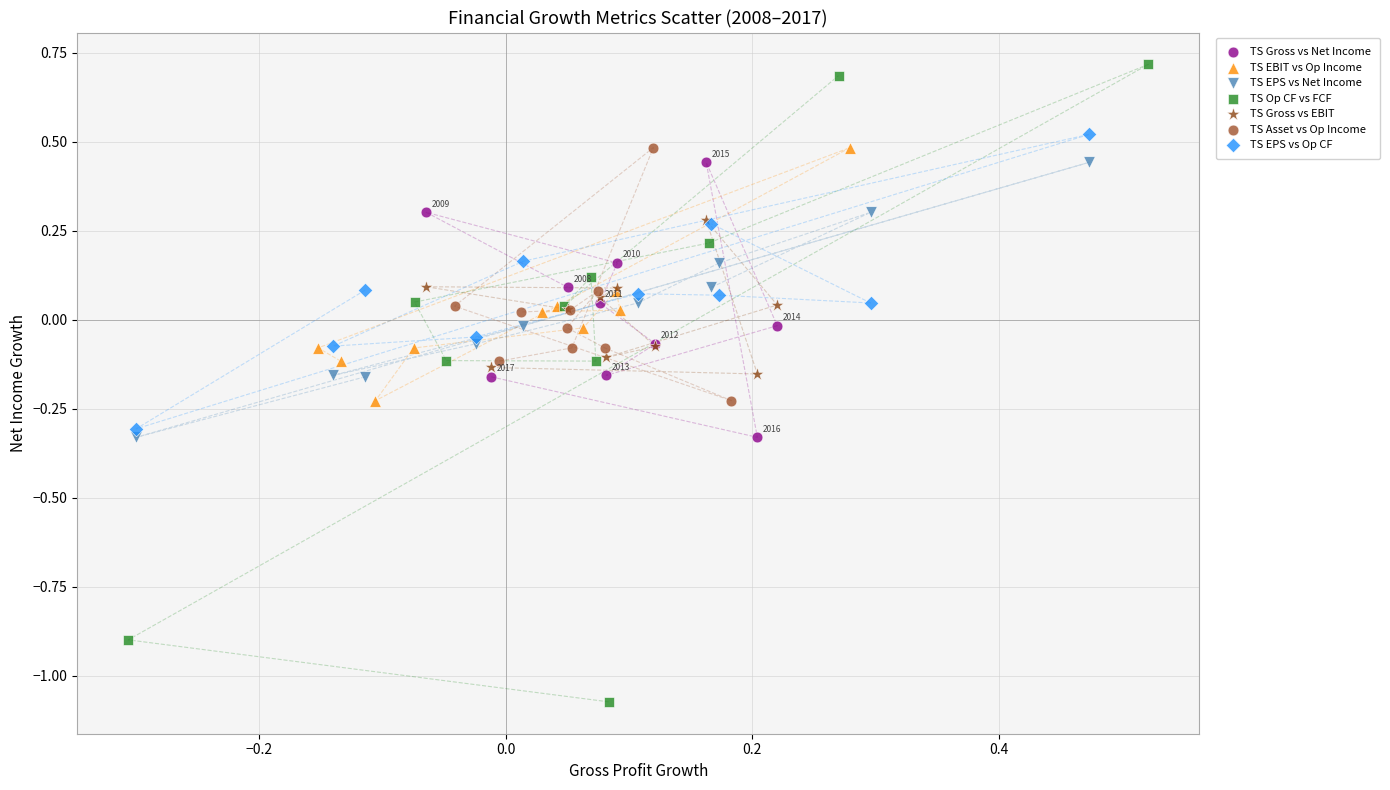

Which series reaches the minimum Y coordinate?

TS Op CF vs FCF